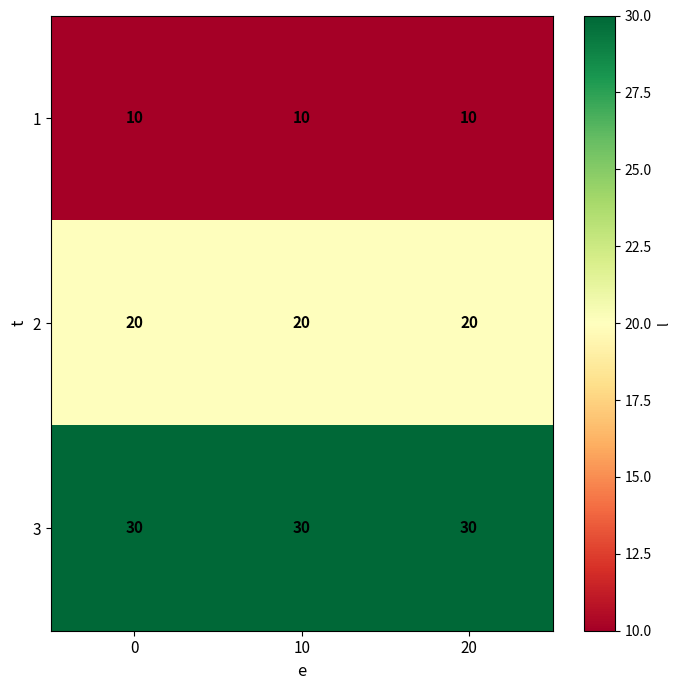

Rank the series at 10 from lowest to highest value.

1, 2, 3